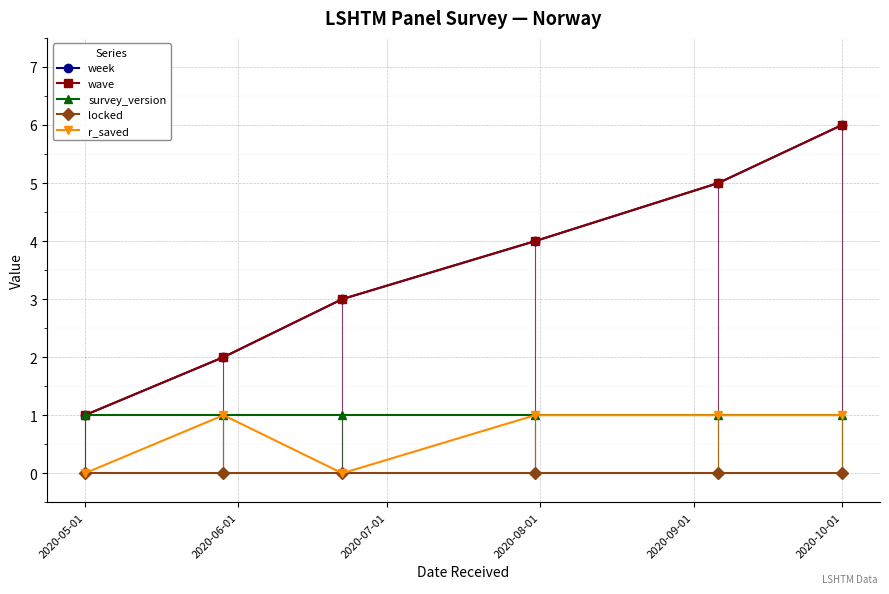

Which series has the widest spread of values?

week